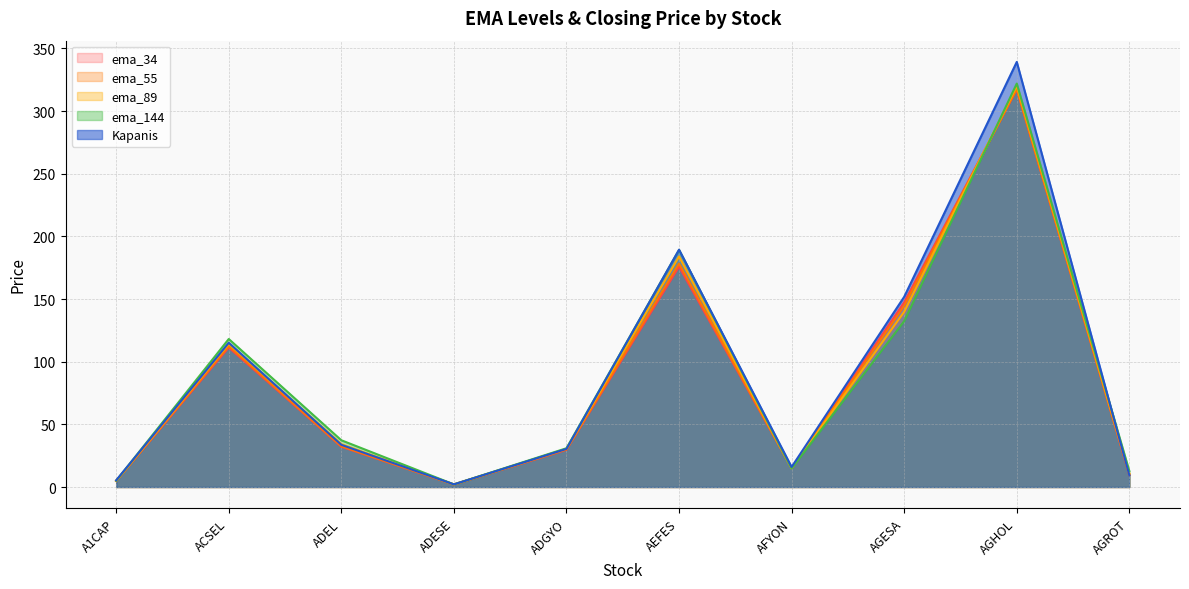

Which series changed the most between AEFES and AGROT?

Kapanis